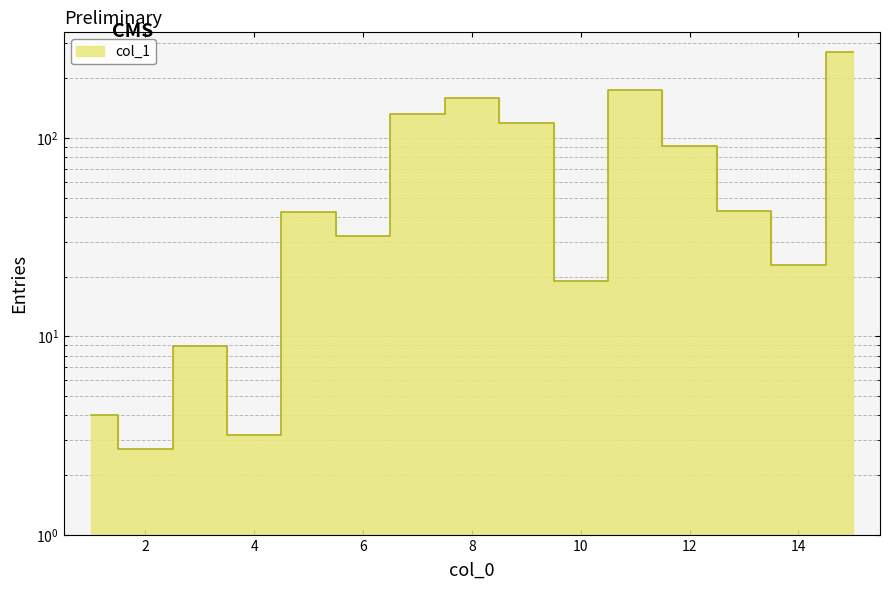

Between 10 and 4, which is larger?

10